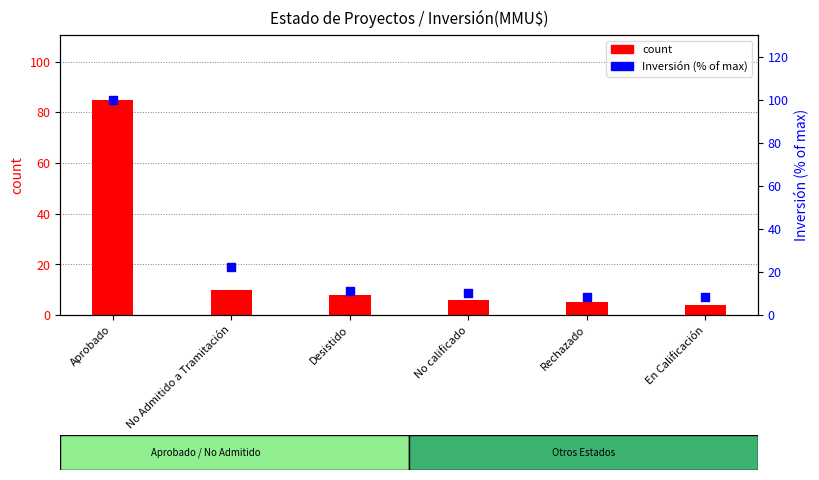

At how many categories does at least one series exceed 14?

2